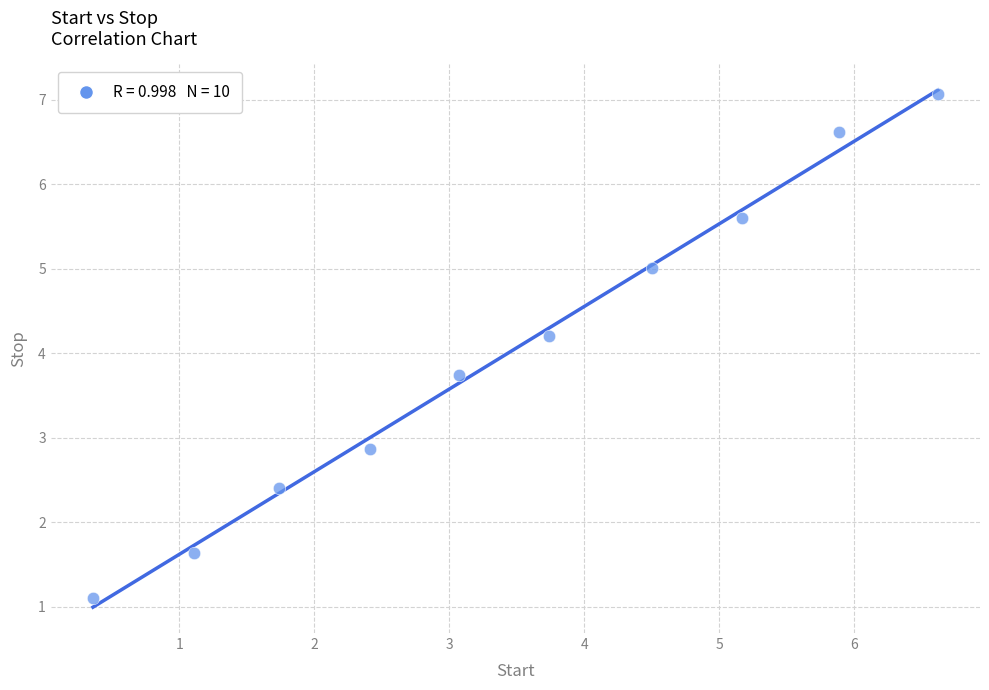

What is the average X value?

3.5